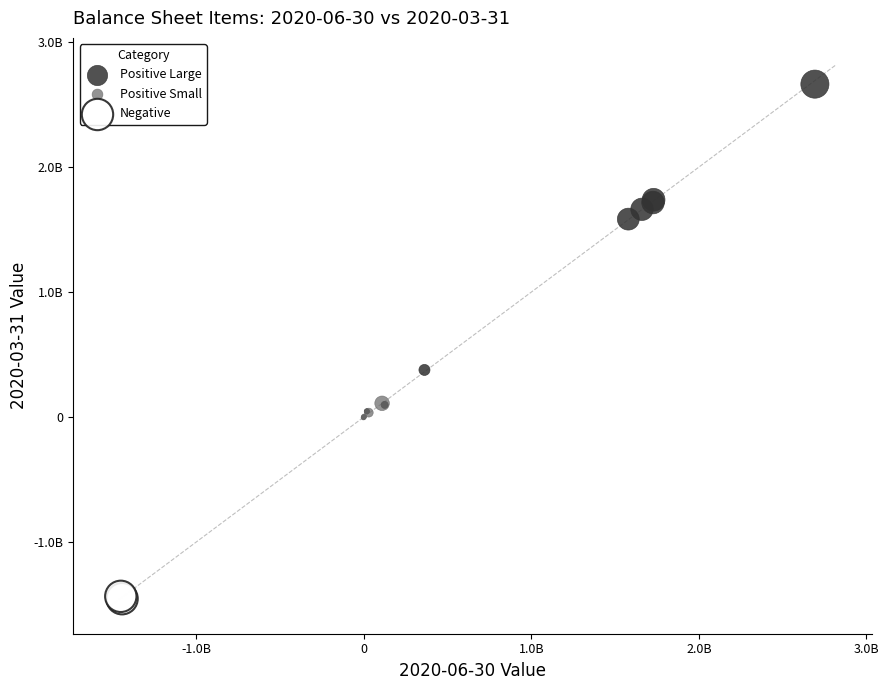

What are all the series names shown in the legend?

Positive Large, Positive Small, Negative